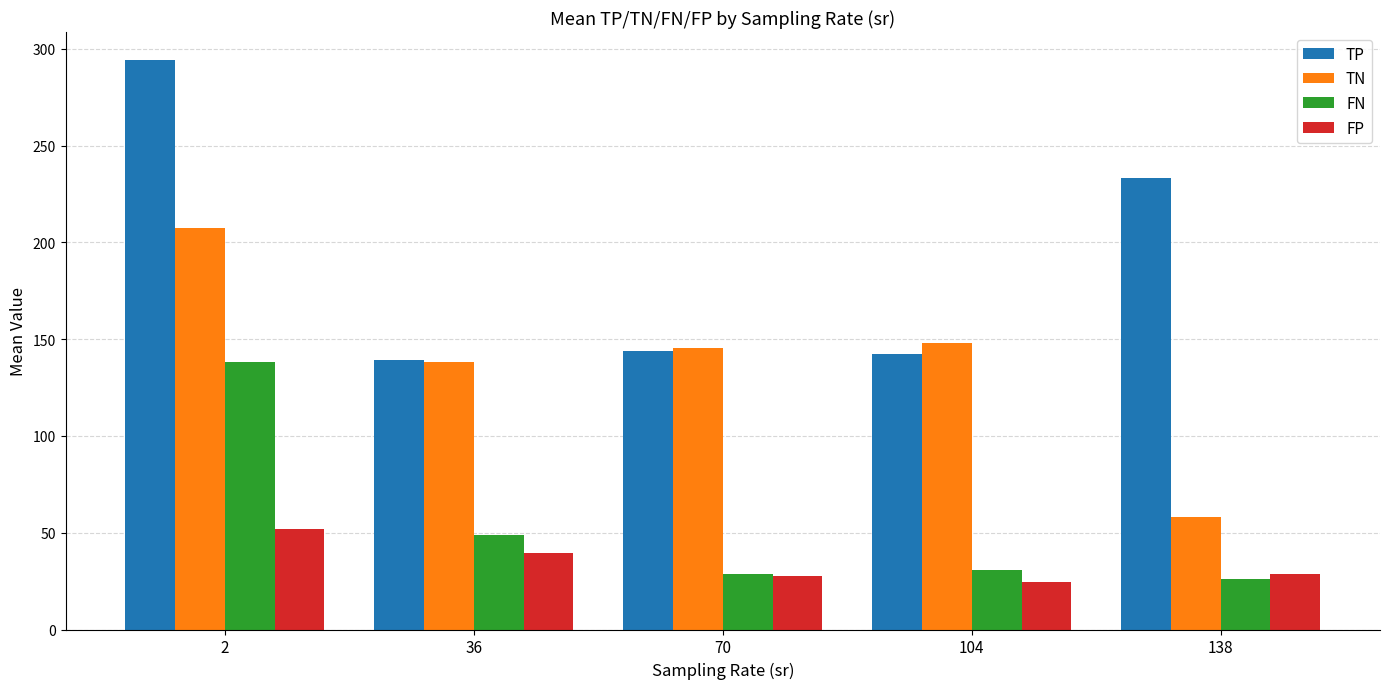

Rank the series by their maximum value, from lowest to highest.

FP, FN, TN, TP